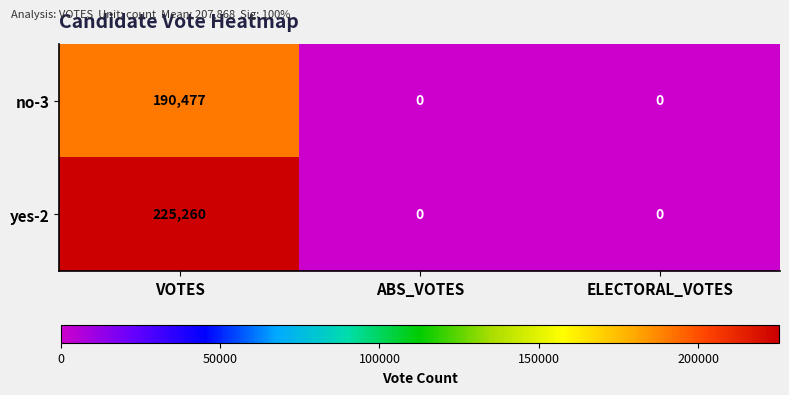

Which label corresponds to the largest value in the chart?

VOTES